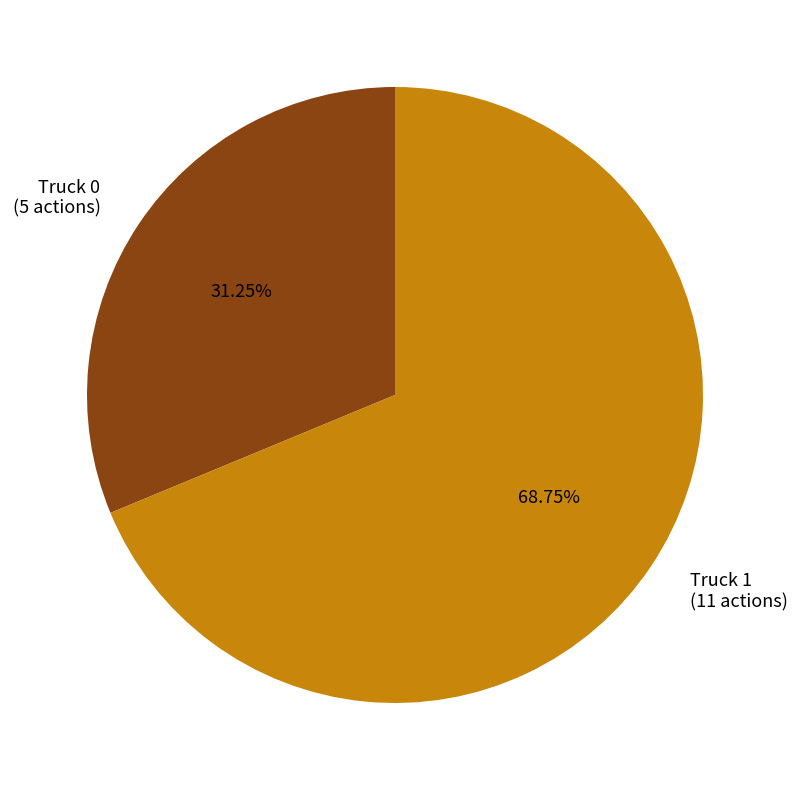

Which category has the biggest portion of the pie?

Truck 1